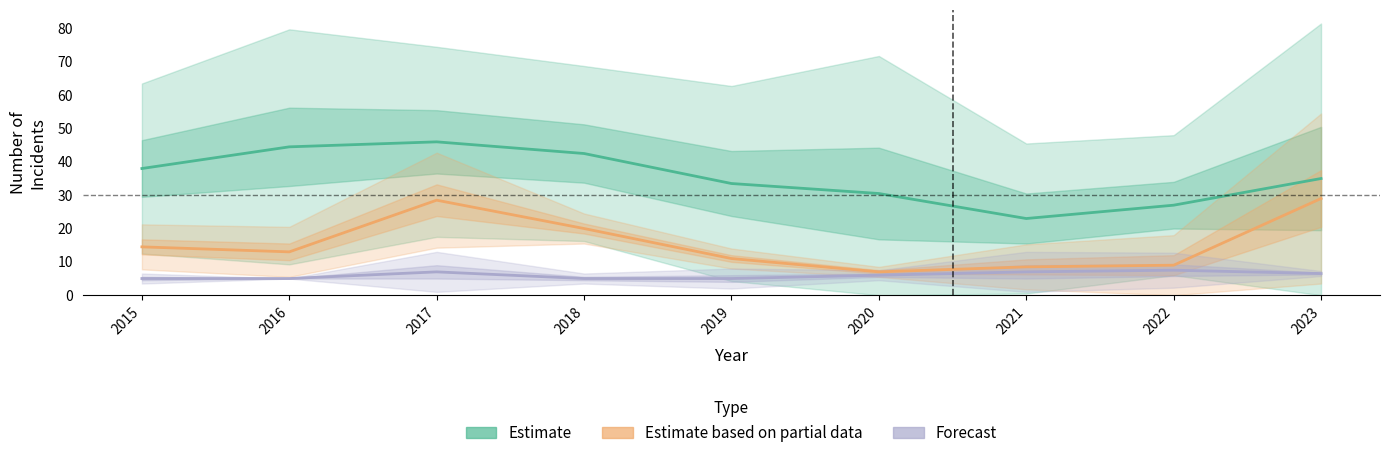

Is the value of Estimate based on partial data at 2019 greater than the value of Estimate at 2018?

No